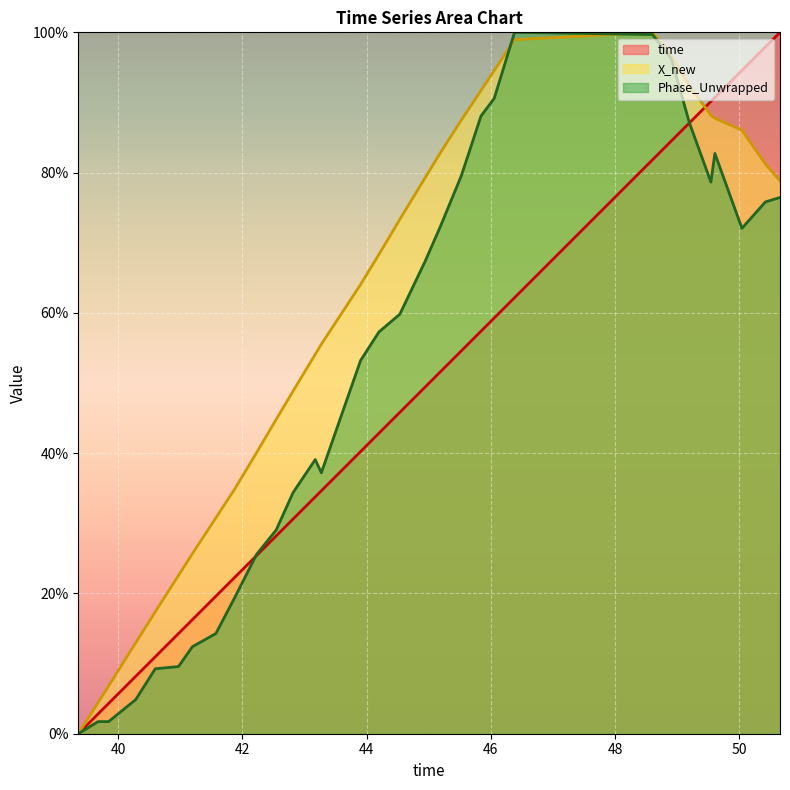

Rank the series by their average value, from highest to lowest.

X_new, Phase_Unwrapped, time